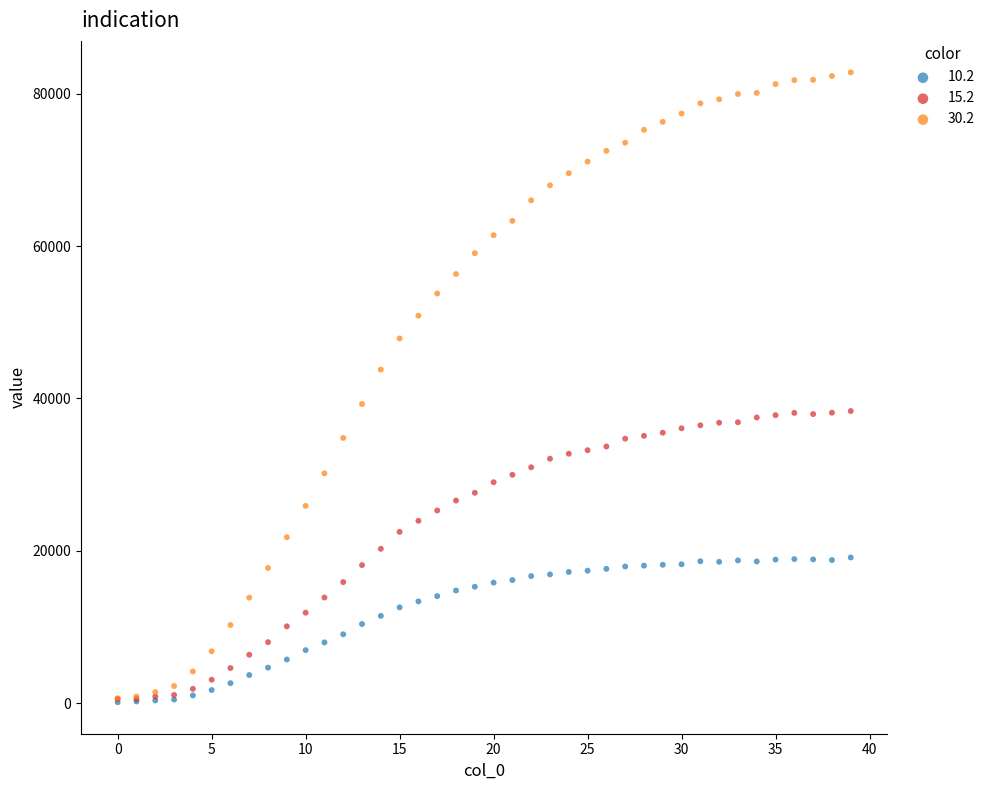

What are all the series names shown in the legend?

10.2, 15.2, 30.2